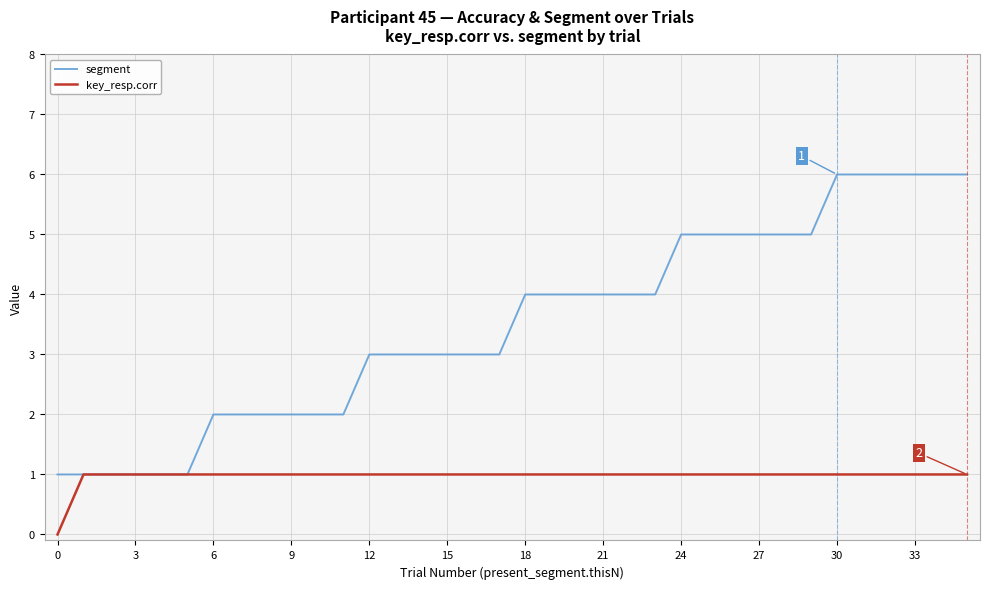

Which series has the widest spread of values?

segment